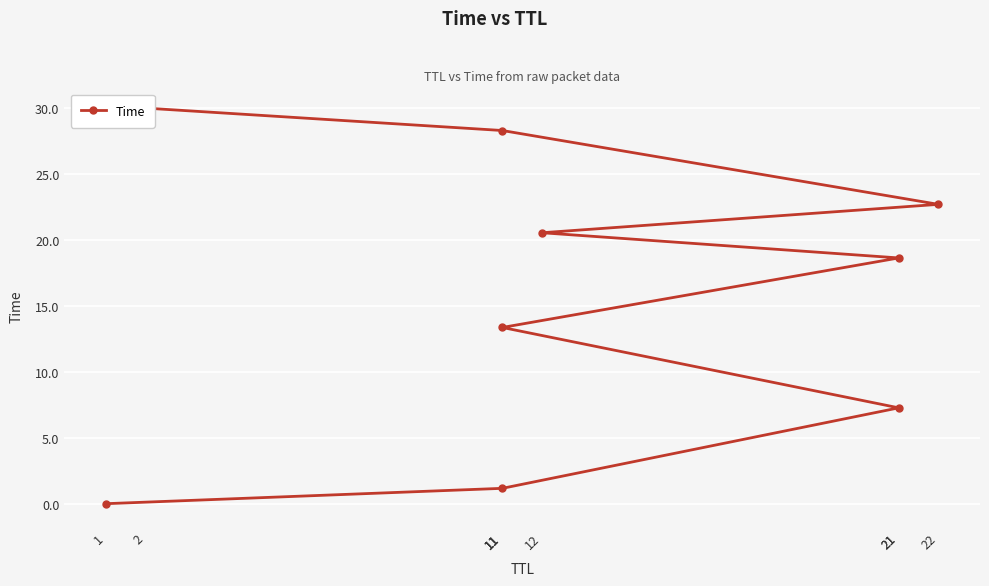

How many lines are shown in the chart?

1